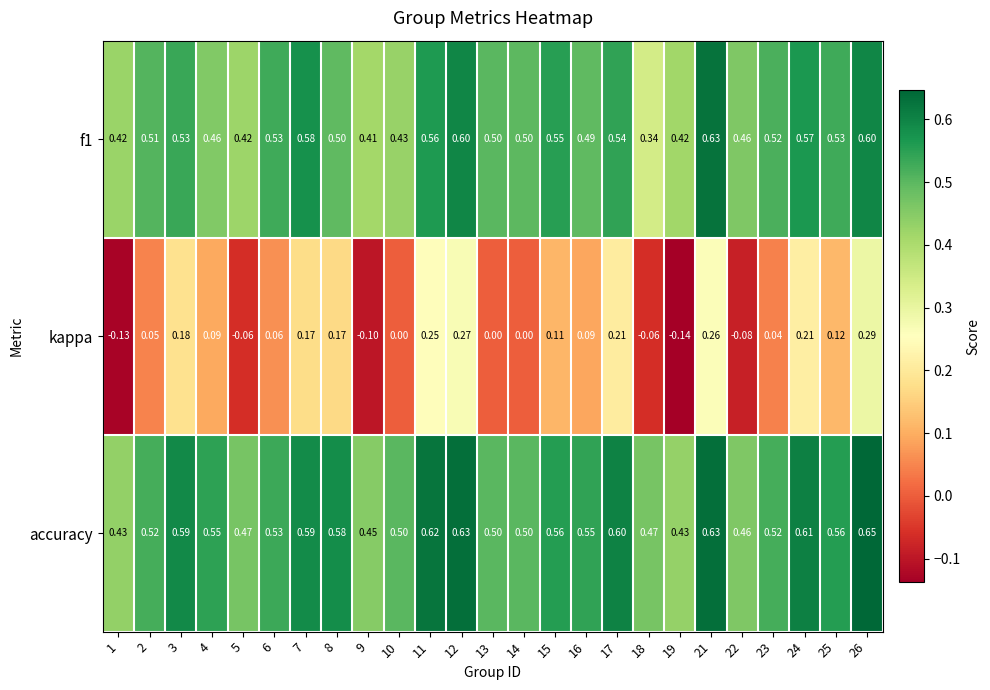

Between 1 and 5, which series saw the biggest shift?

kappa